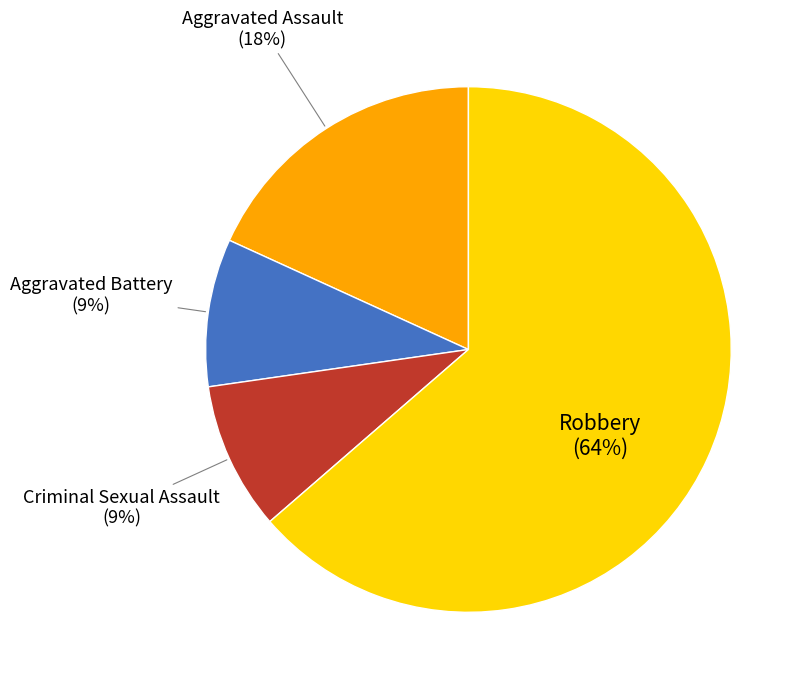

Which slice represents more than half of the pie?

Robbery